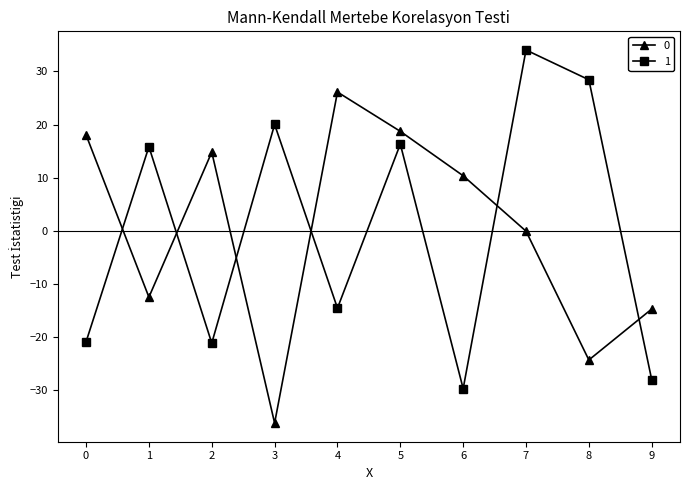

Where do 1 and 0 first cross each other?

0 and 1